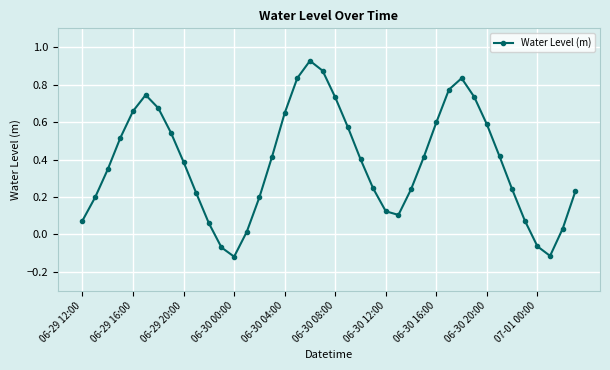

How many interior local valleys (lower than both neighbors) does the data have?

3